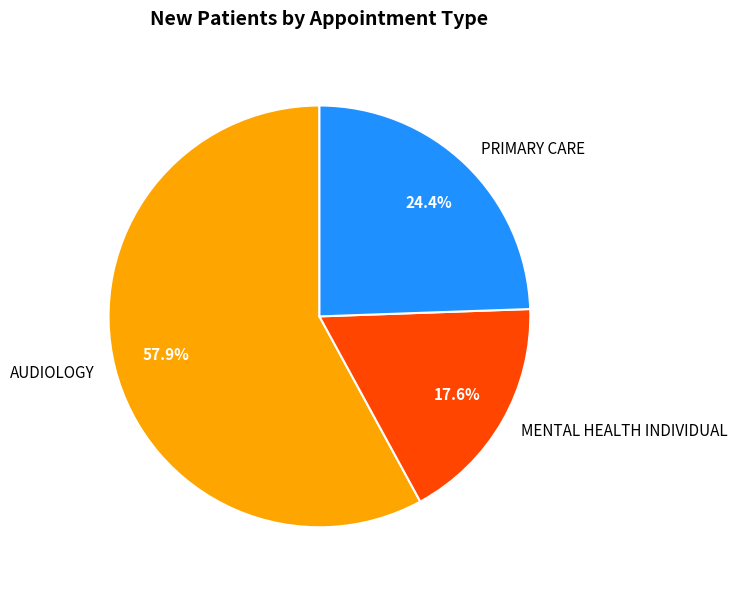

What is the ratio of the value at MENTAL HEALTH INDIVIDUAL to the value at AUDIOLOGY?

0.3